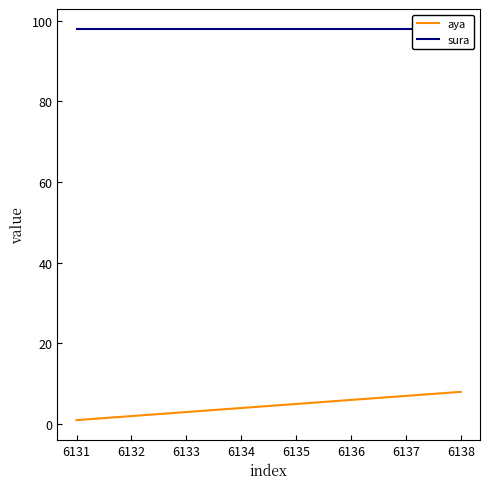

Rank the series by their average value, from lowest to highest.

aya, sura